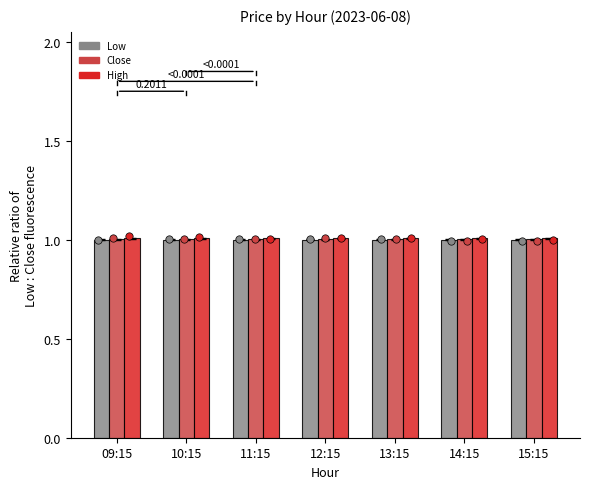

Is the value of Close at 09:15 greater than the value of Low at 09:15?

Yes